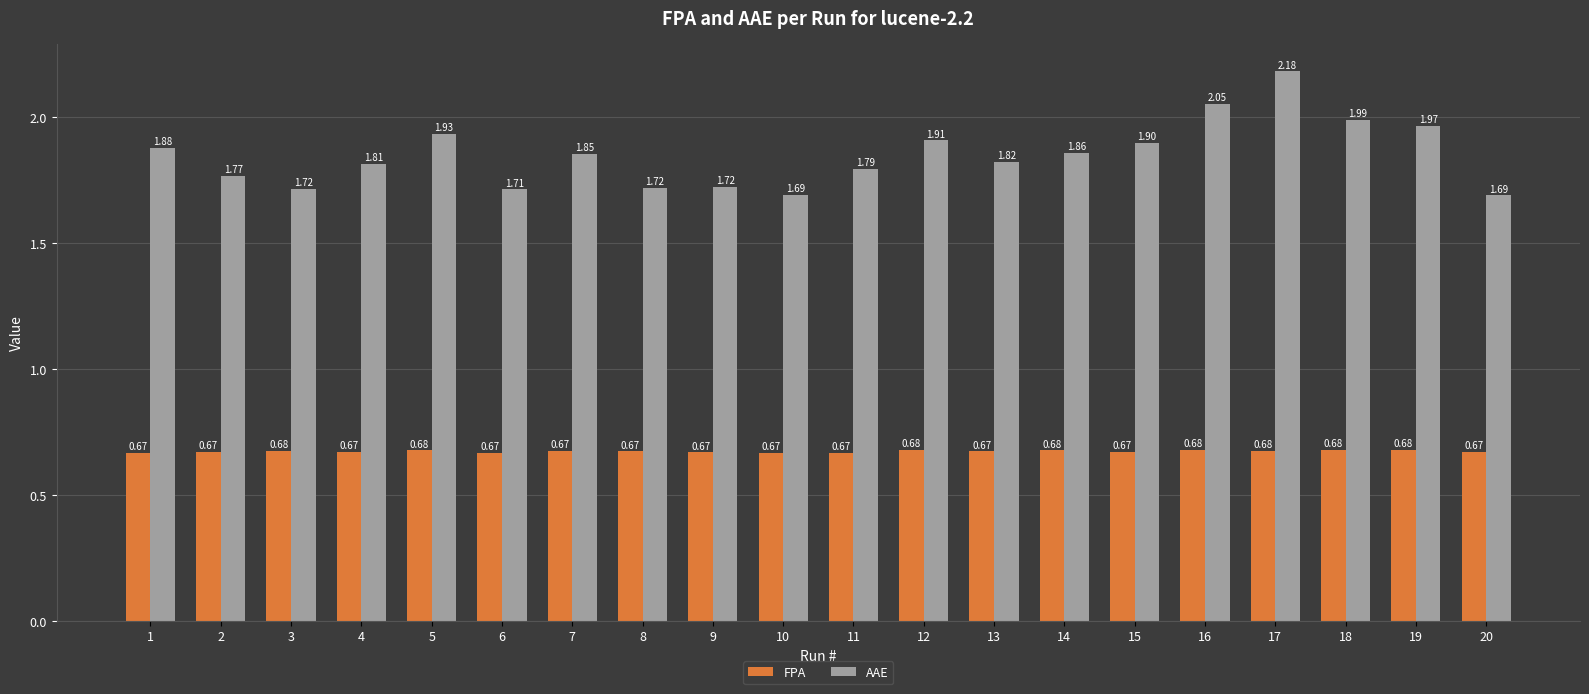

Which series has the widest spread of values?

AAE